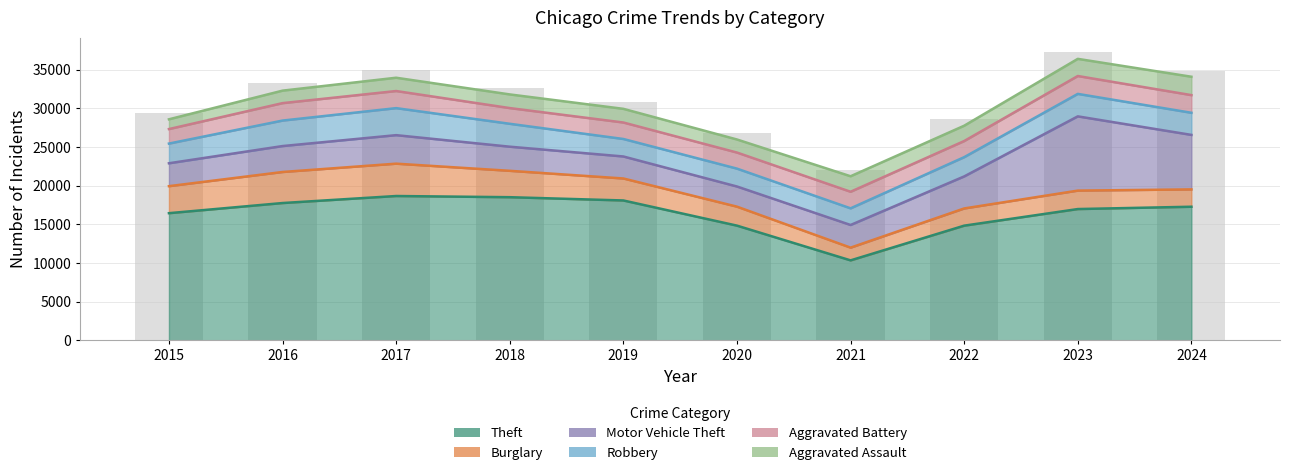

Reading right to left, list all the values displayed in this chart.

Theft: 2024=17272	2023=16972	2022=14823	2021=10331	2020=14826	2019=18083	2018=18506	2017=18659	2016=17750	2015=16438
Burglary: 2024=2243	2023=2387	2022=2227	2021=1647	2020=2455	2019=2845	2018=3414	2017=4186	2016=4018	2015=3496
Motor Vehicle Theft: 2024=7052	2023=9606	2022=4144	2021=2932	2020=2609	2019=2847	2018=3121	2017=3689	2016=3355	2015=2962
Robbery: 2024=2862	2023=2910	2022=2493	2021=2155	2020=2313	2019=2263	2018=2964	2017=3496	2016=3299	2015=2549
Aggravated Battery: 2024=2285	2023=2313	2022=2087	2021=2145	2020=2080	2019=2133	2018=2033	2017=2215	2016=2256	2015=1877
Aggravated Assault: 2024=2379	2023=2218	2022=1981	2021=2005	2020=1690	2019=1769	2018=1767	2017=1719	2016=1616	2015=1263